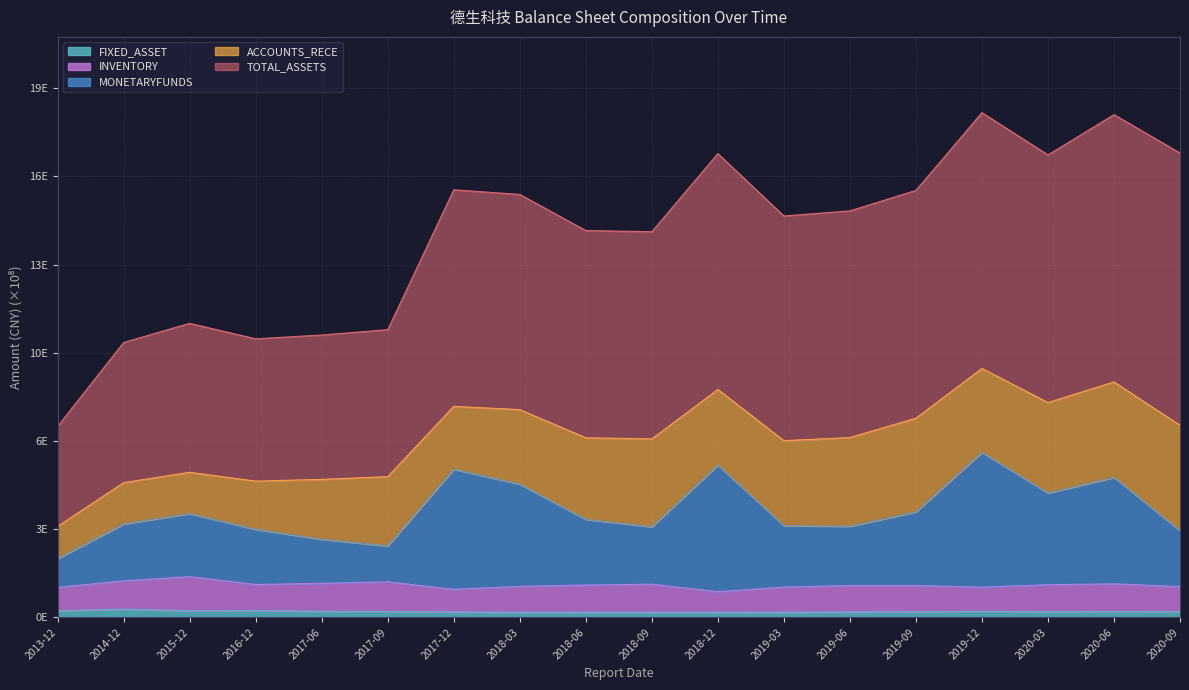

Does the chart display data point markers on the line(s)?

No